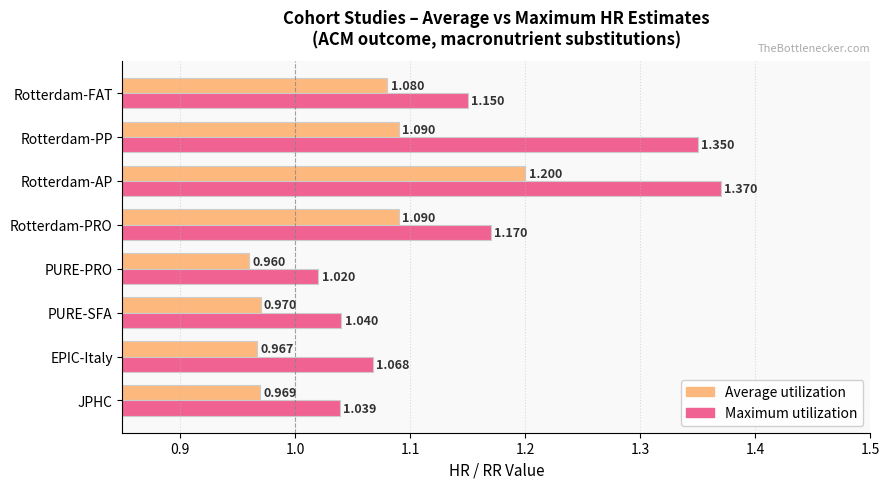

Which category has the highest value in the Average utilization series?

Rotterdam-AP